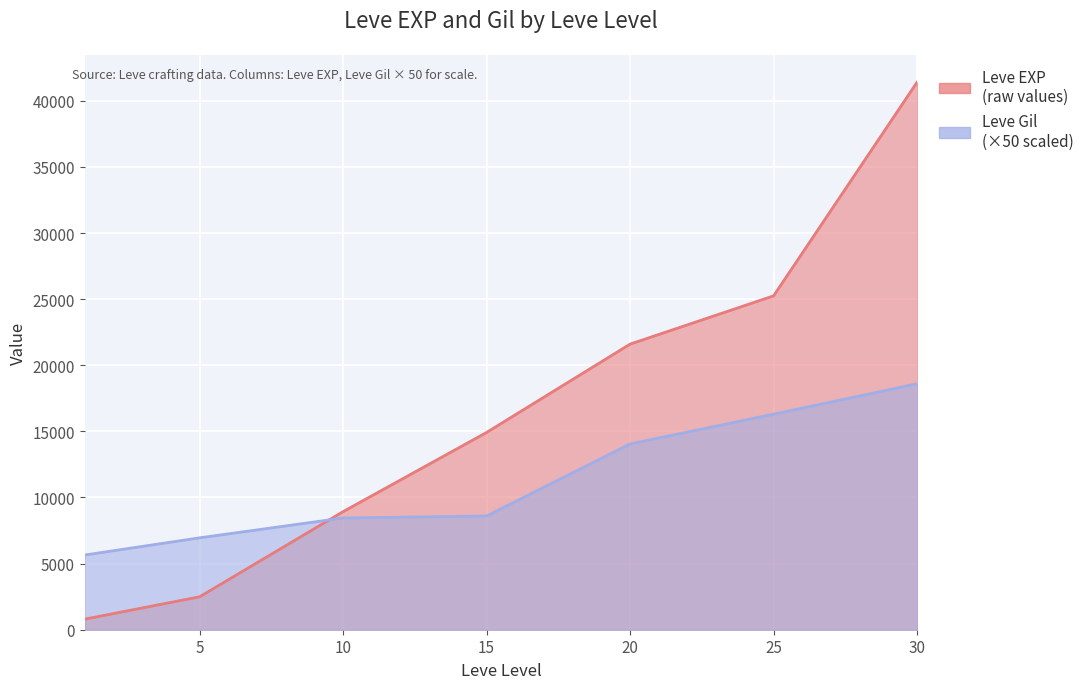

Rank the series by their maximum value, from highest to lowest.

Leve EXP, Leve Gil